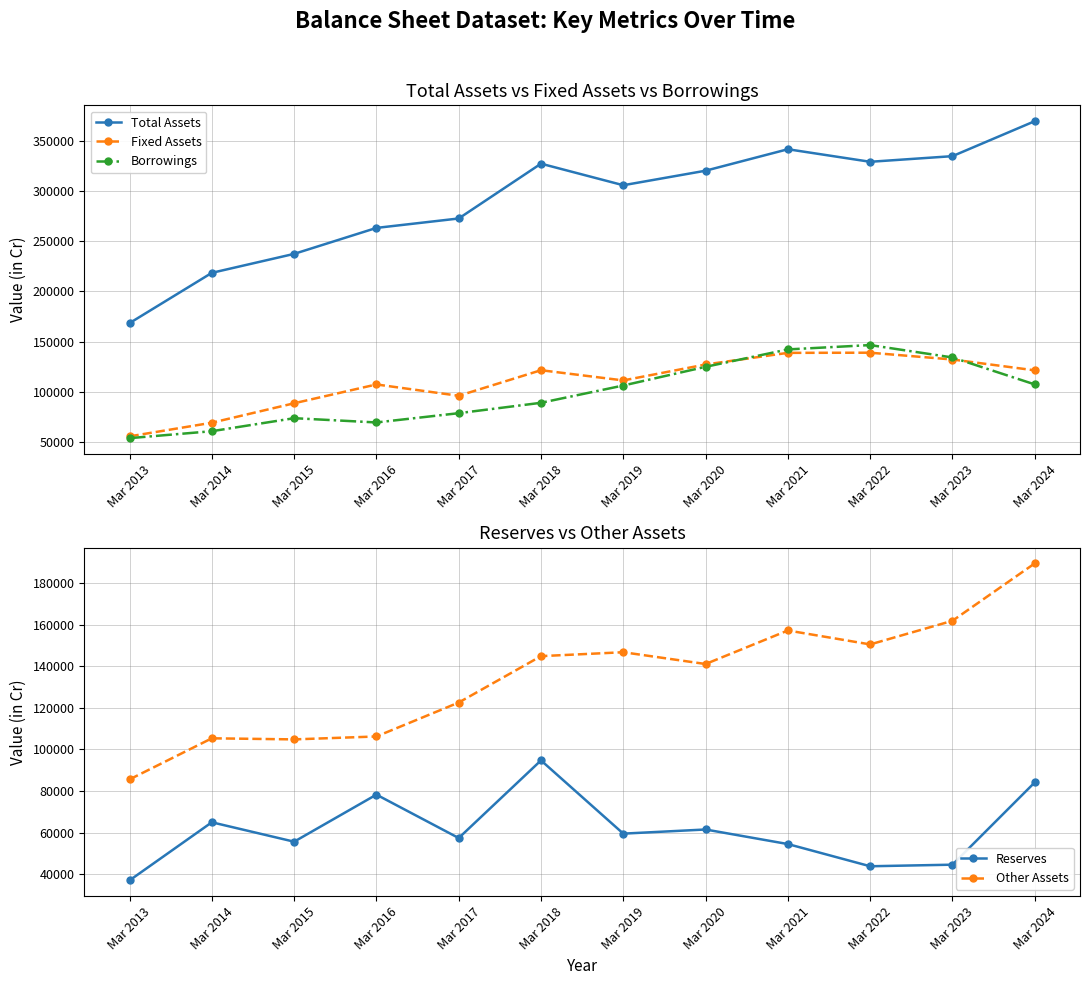

What is the difference between the Borrowings values at Mar 2021 and Mar 2018?

53181